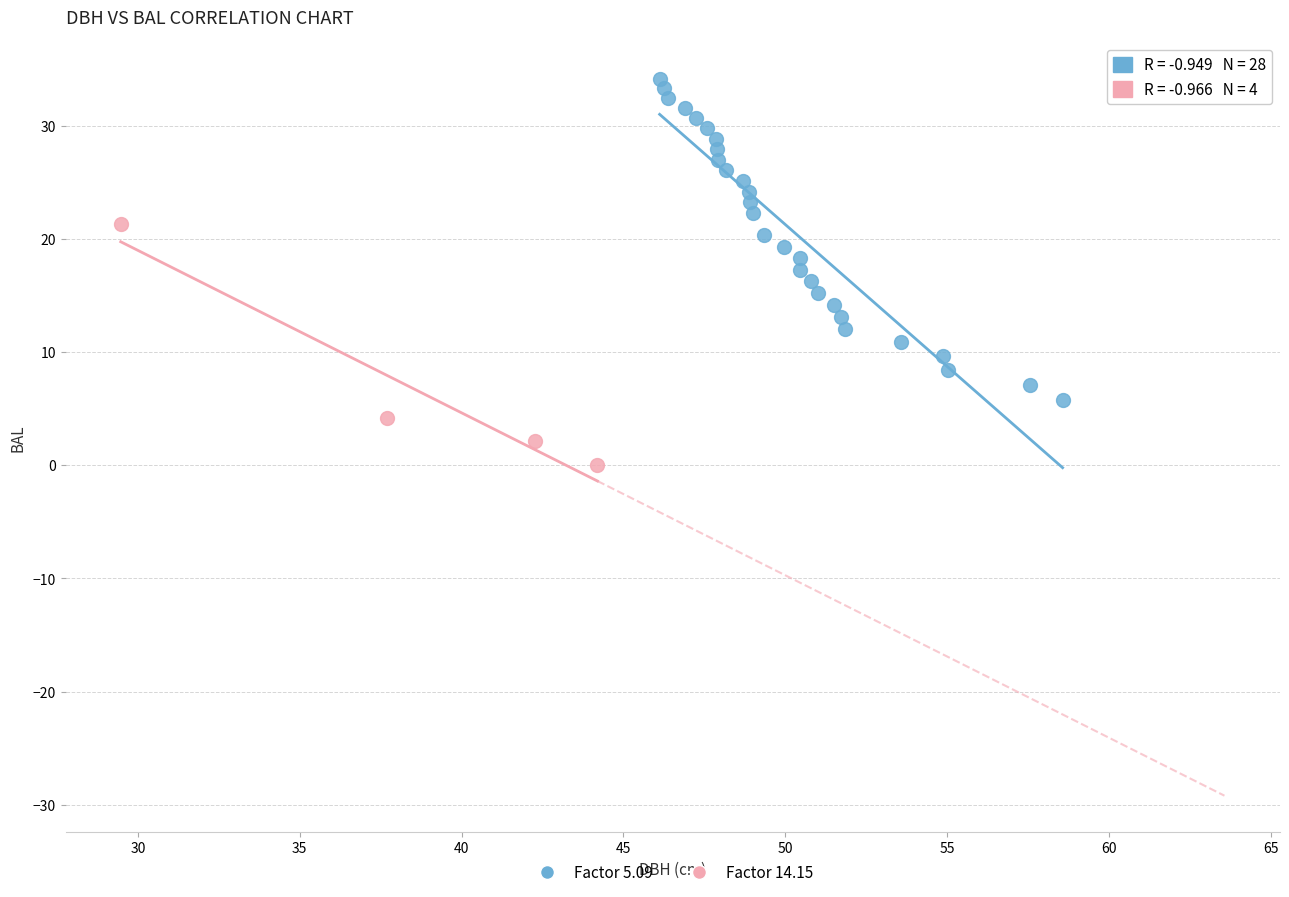

Which series contains the highest Y value?

Factor 5.09